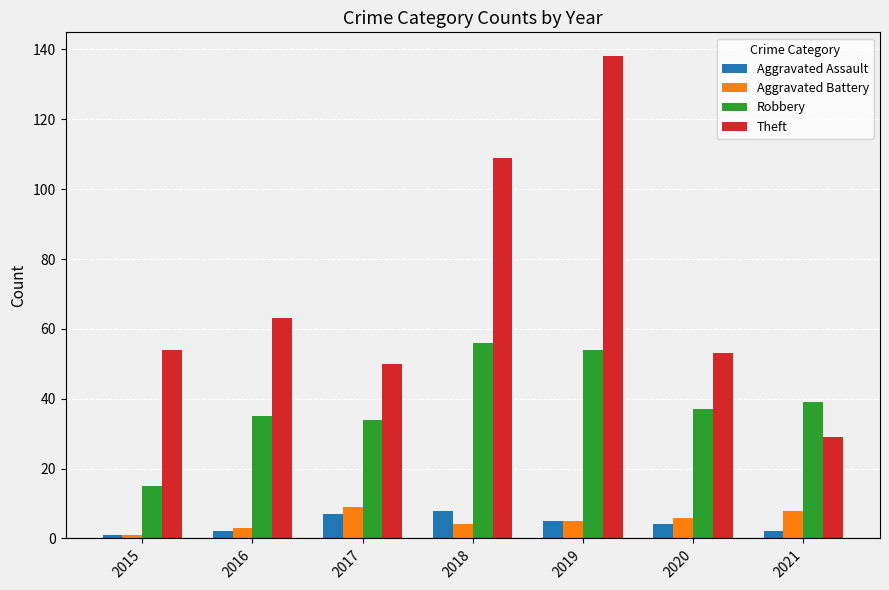

The Robbery series shows 39 at 2021. True or false?

True